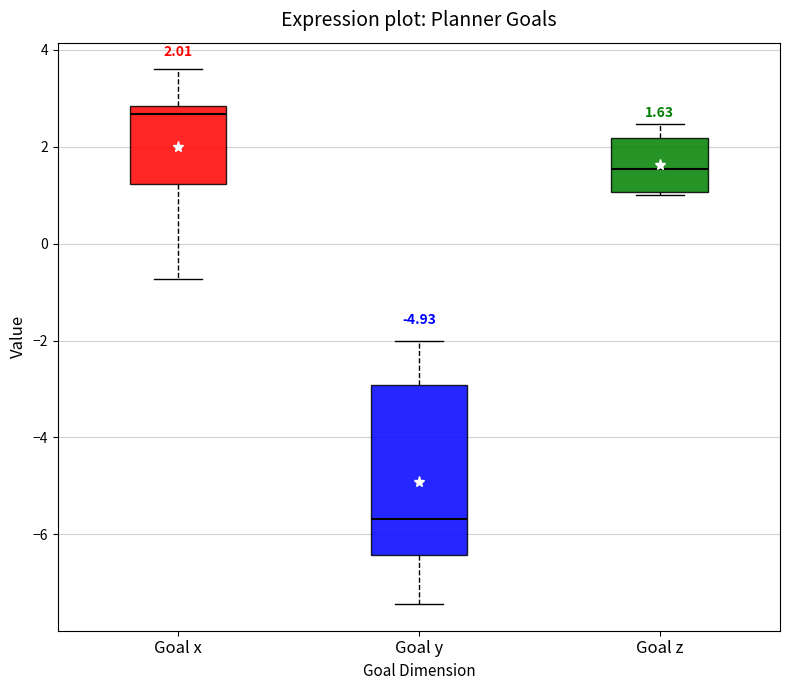

Which box's median line is the lowest?

Goal y